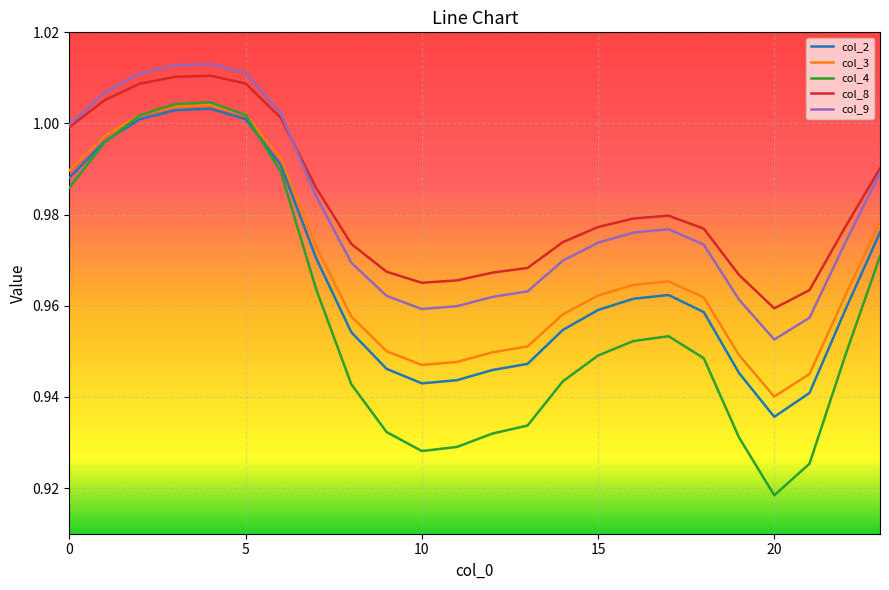

Which series has the widest spread of values?

col_4